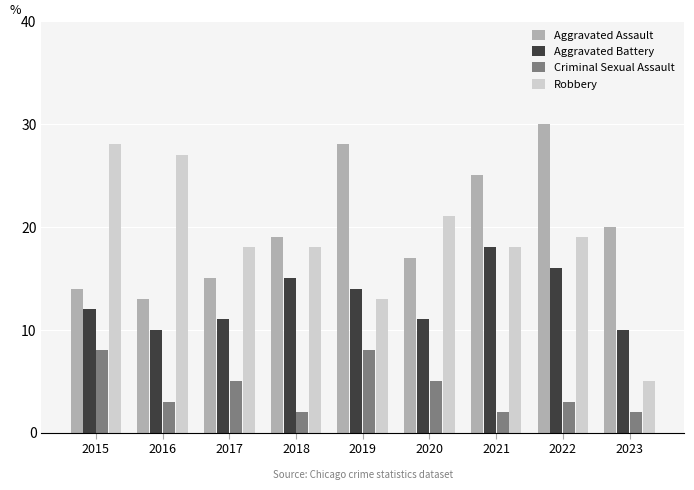

Where does the Criminal Sexual Assault series first go above 3?

2015